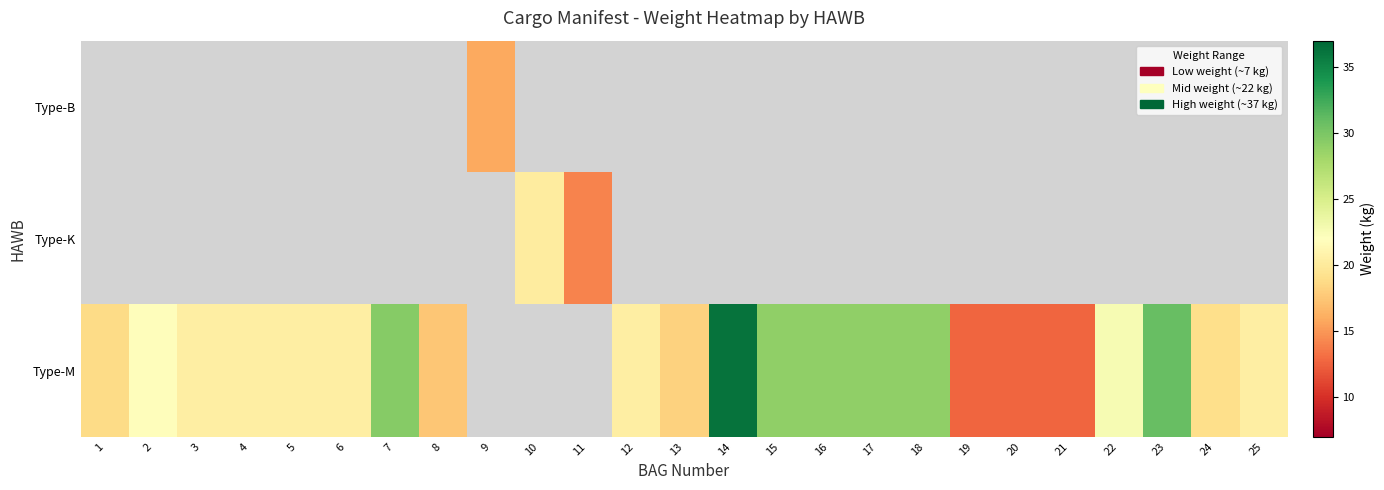

Which series changed the most between 4 and 5?

Type-M